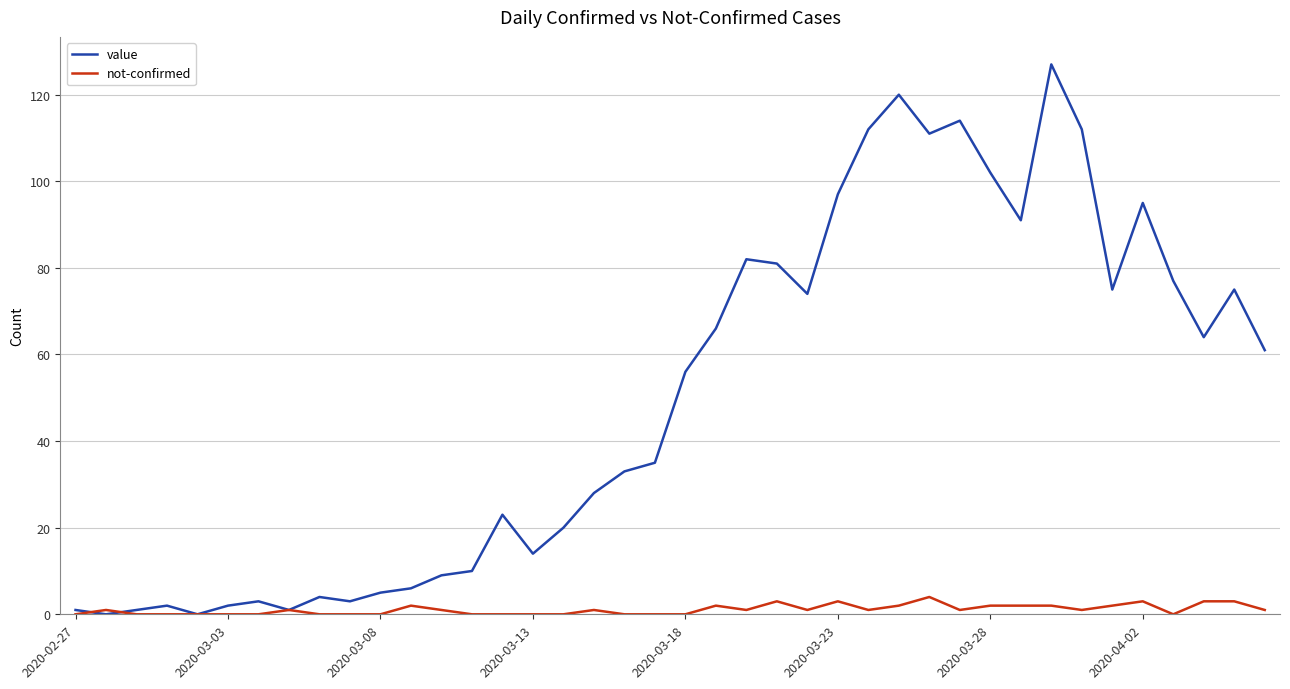

After their last crossing, which series has the higher values: not-confirmed or value?

value